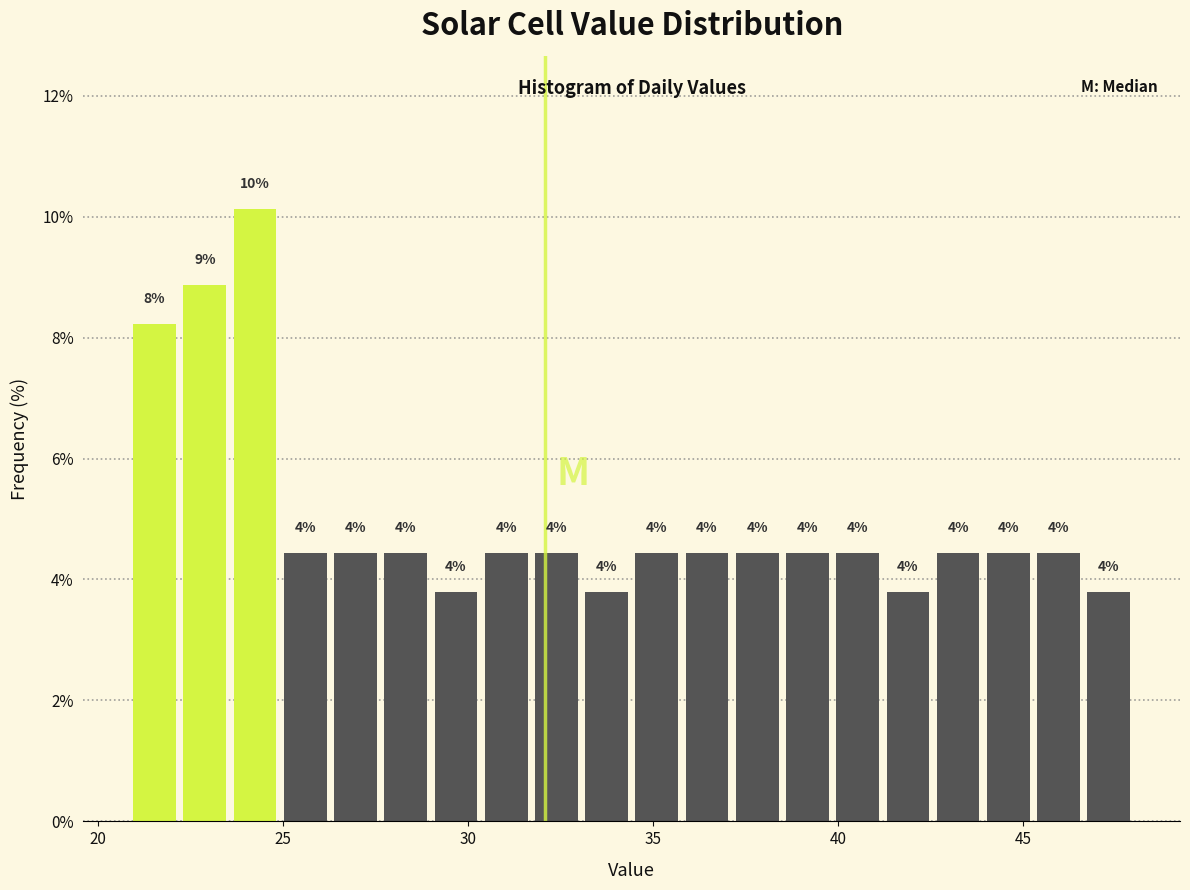

Around what value on the x-axis is the tallest bar? Give the approximate position of its centre, as read against the axis.

24.5